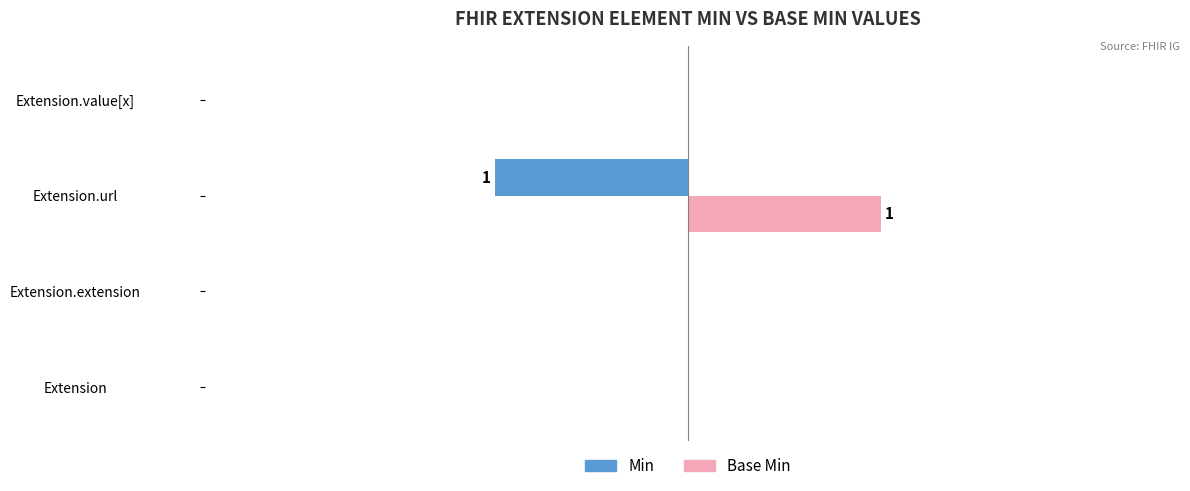

What are all the series names shown in the legend?

Min, Base Min